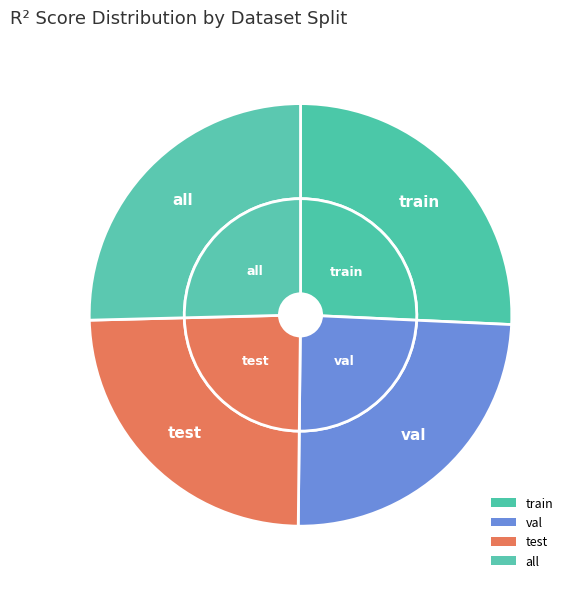

To the nearest percent, what percentage of the pie is val?

24%